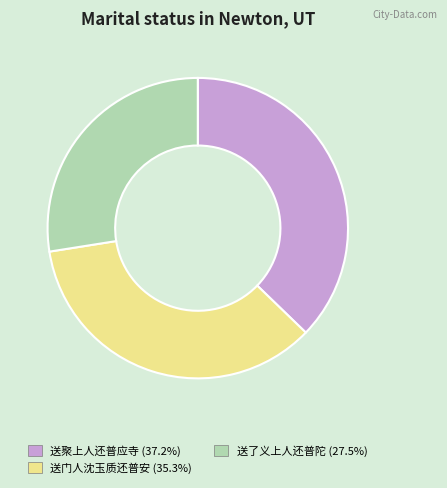

How many slices are in this pie chart?

3